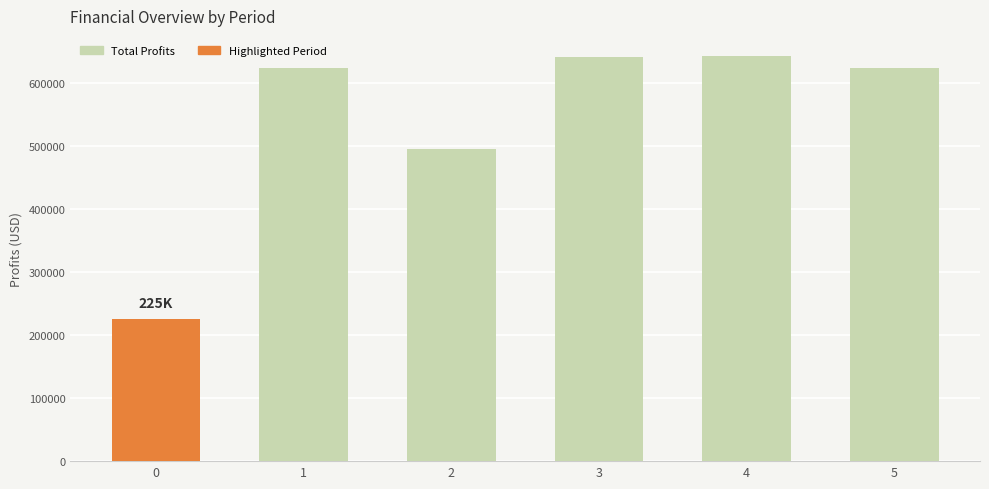

What is the change in value from 4 to 5?

-18644.7